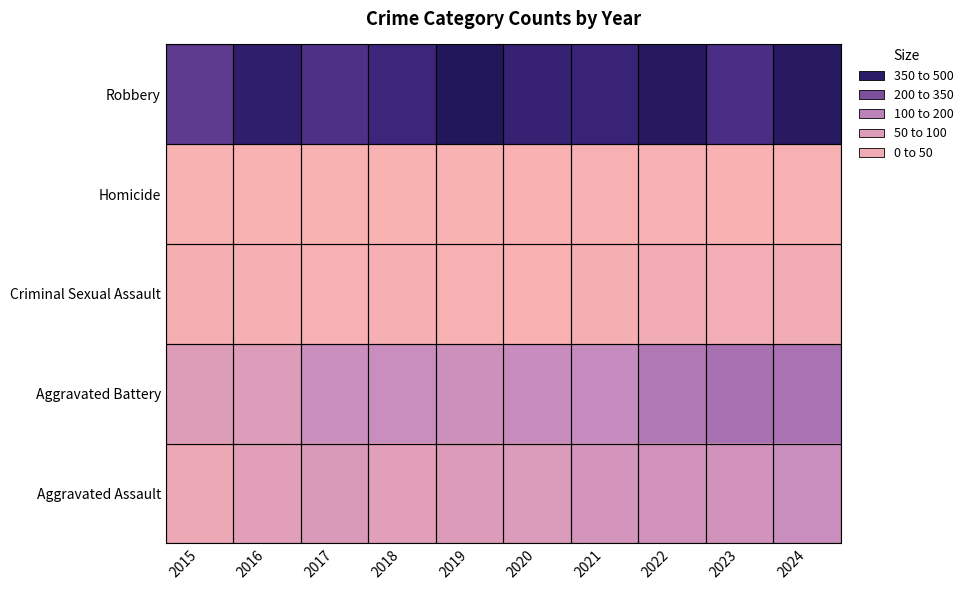

At which category is the sum across all series the highest?

2024